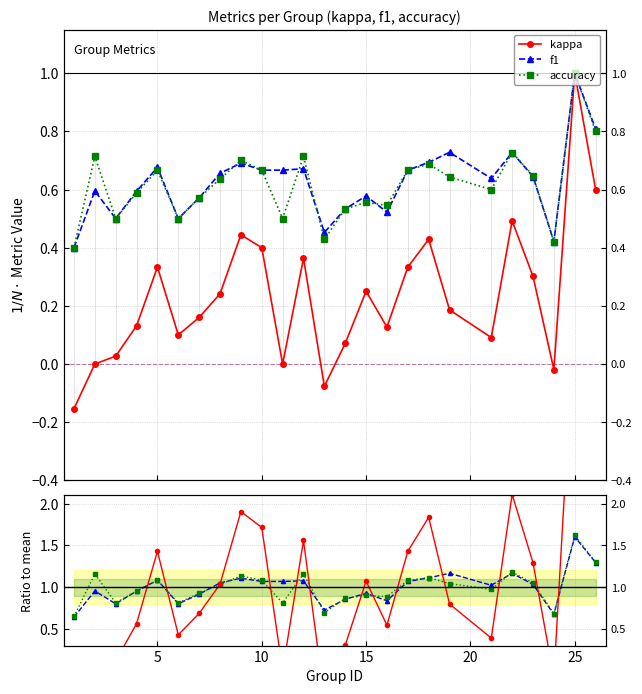

What is the lowest value of the kappa/mean series?

-0.7